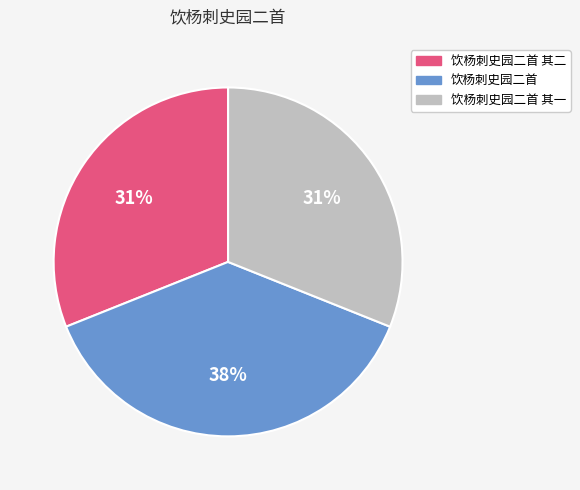

Which has a higher value, 饮杨刺史园二首 or 饮杨刺史园二首 其二?

饮杨刺史园二首